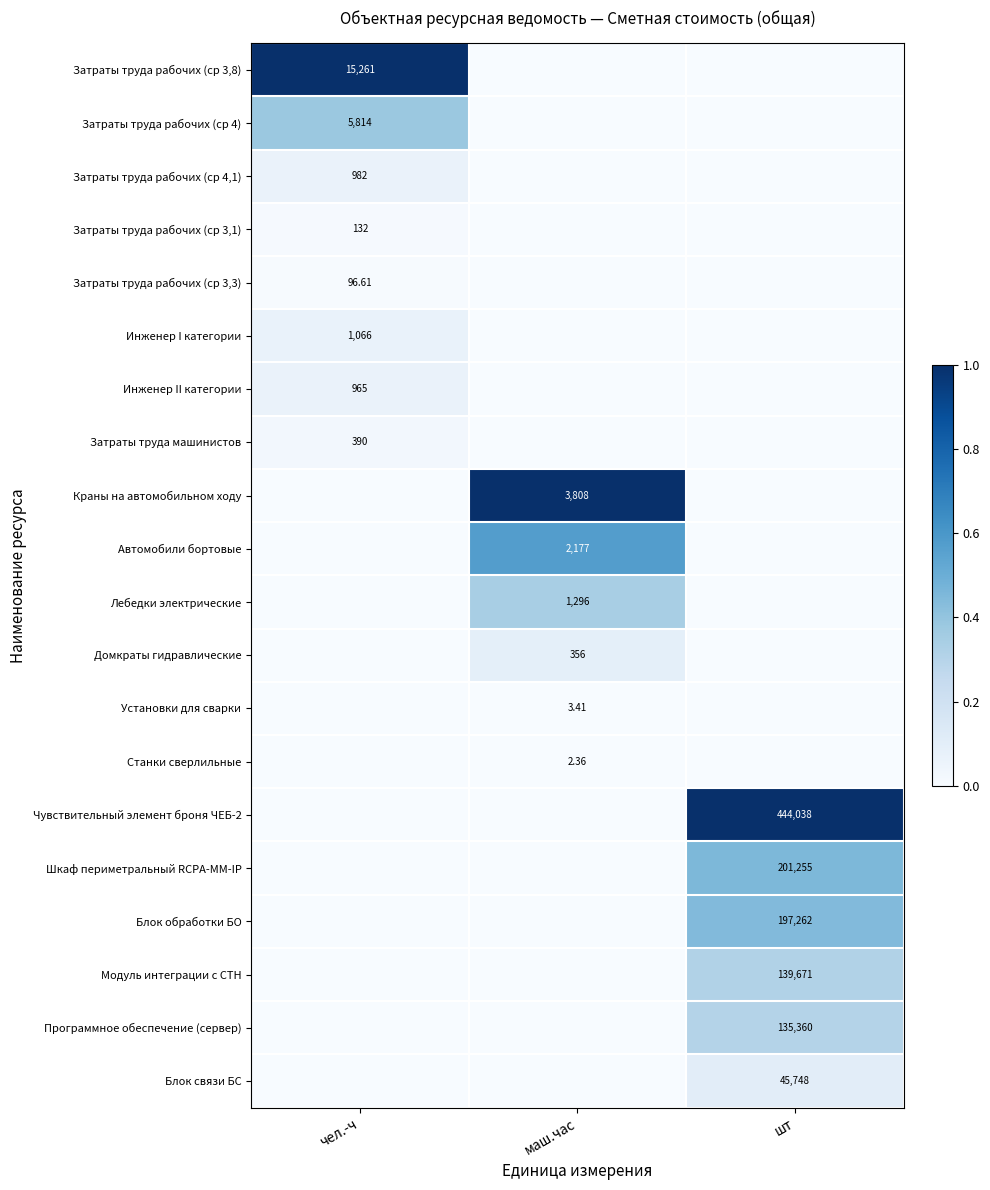

Which category has the lowest value in the Затраты труда рабочих (ср 4) series?

маш.час